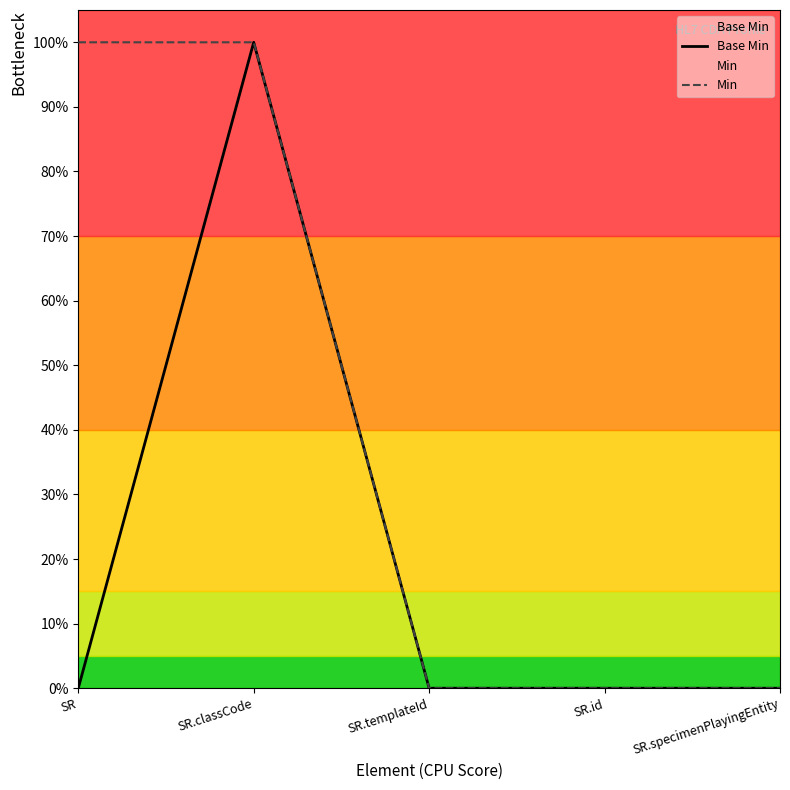

Is it true that Base Min equals 1 at SR.classCode?

True